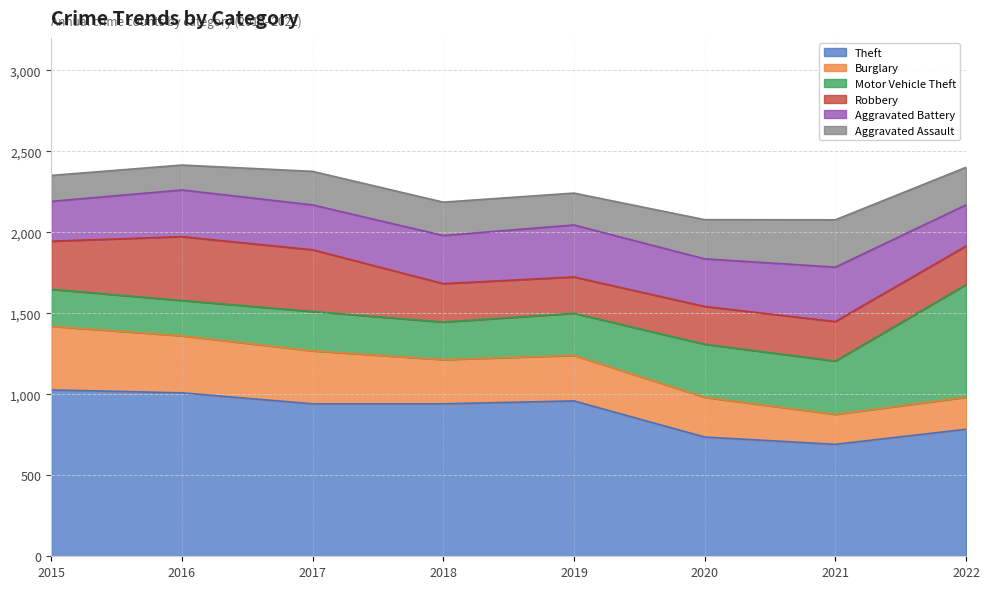

Reading left to right, list all the values displayed in this chart.

Theft: 2015=1027	2016=1009	2017=941	2018=941	2019=959	2020=736	2021=691	2022=784
Burglary: 2015=393	2016=352	2017=327	2018=273	2019=281	2020=245	2021=185	2022=198
Motor Vehicle Theft: 2015=228	2016=218	2017=243	2018=232	2019=260	2020=328	2021=329	2022=695
Robbery: 2015=297	2016=394	2017=381	2018=237	2019=224	2020=233	2021=244	2022=238
Aggravated Battery: 2015=246	2016=288	2017=277	2018=297	2019=321	2020=294	2021=336	2022=254
Aggravated Assault: 2015=160	2016=154	2017=207	2018=206	2019=197	2020=242	2021=292	2022=232